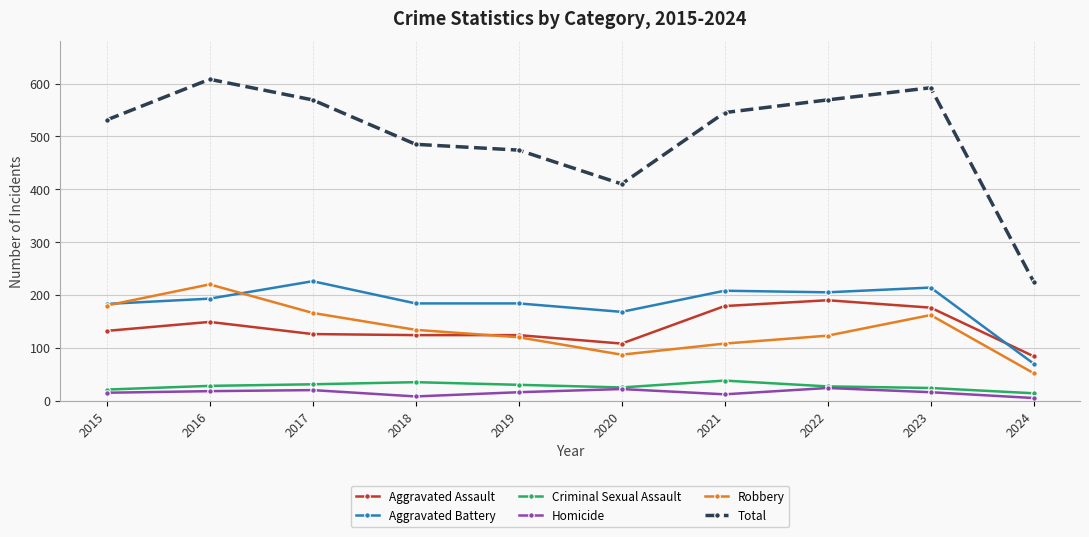

What is the average value of the Aggravated Battery series?

184